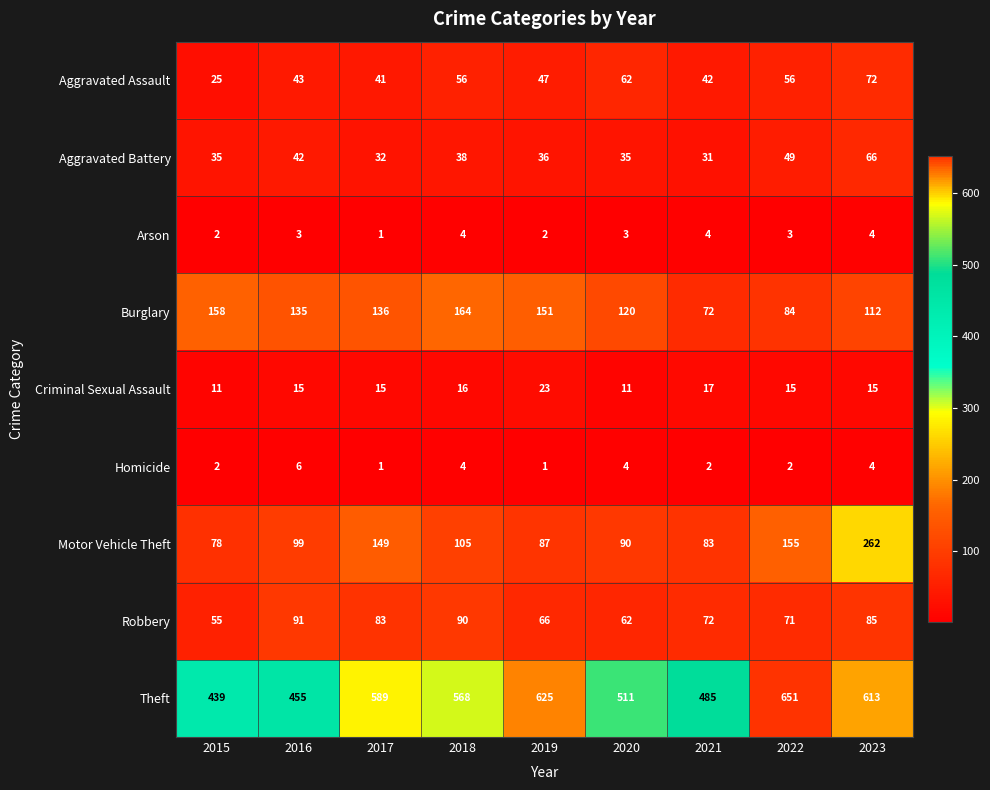

Where is Robbery nearest to the value 73?

2021